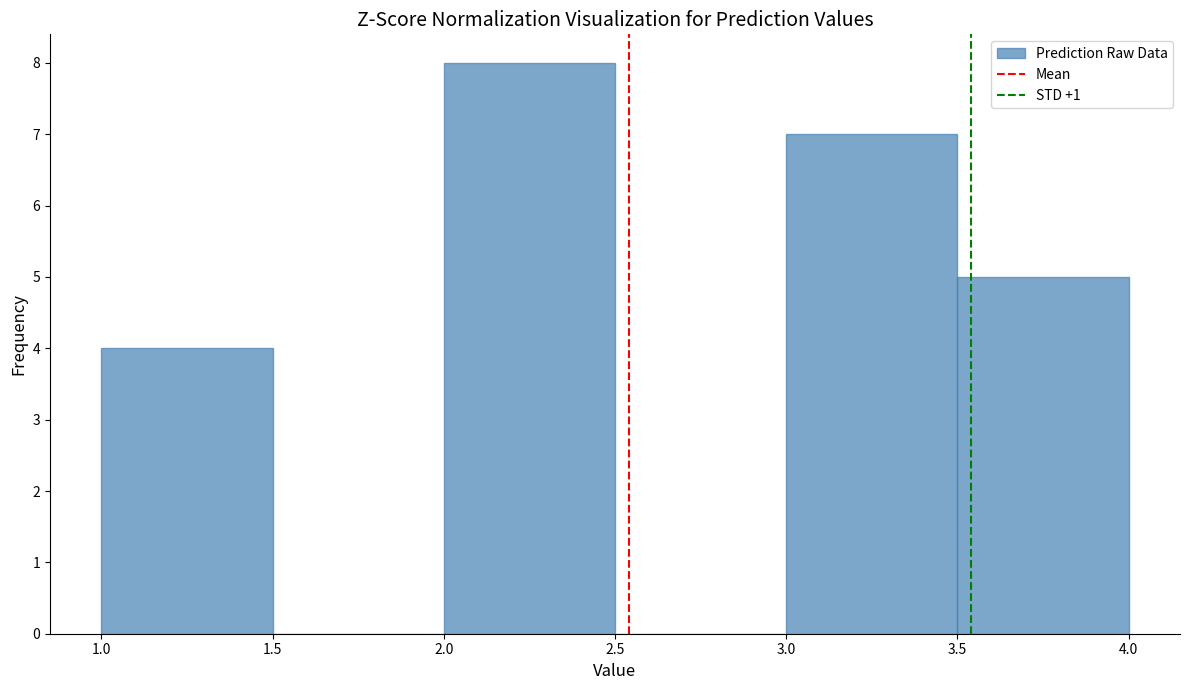

Reading left to right, transcribe this chart: for each bar, give the range it covers on the x-axis and its height. The values are not printed on the chart, so give them approximately, as read against the axis.

1.0 to 1.5: 4
1.5 to 2.0: 0
2.0 to 2.5: 8
2.5 to 3.0: 0
3.0 to 3.5: 7
3.5 to 4.0: 5